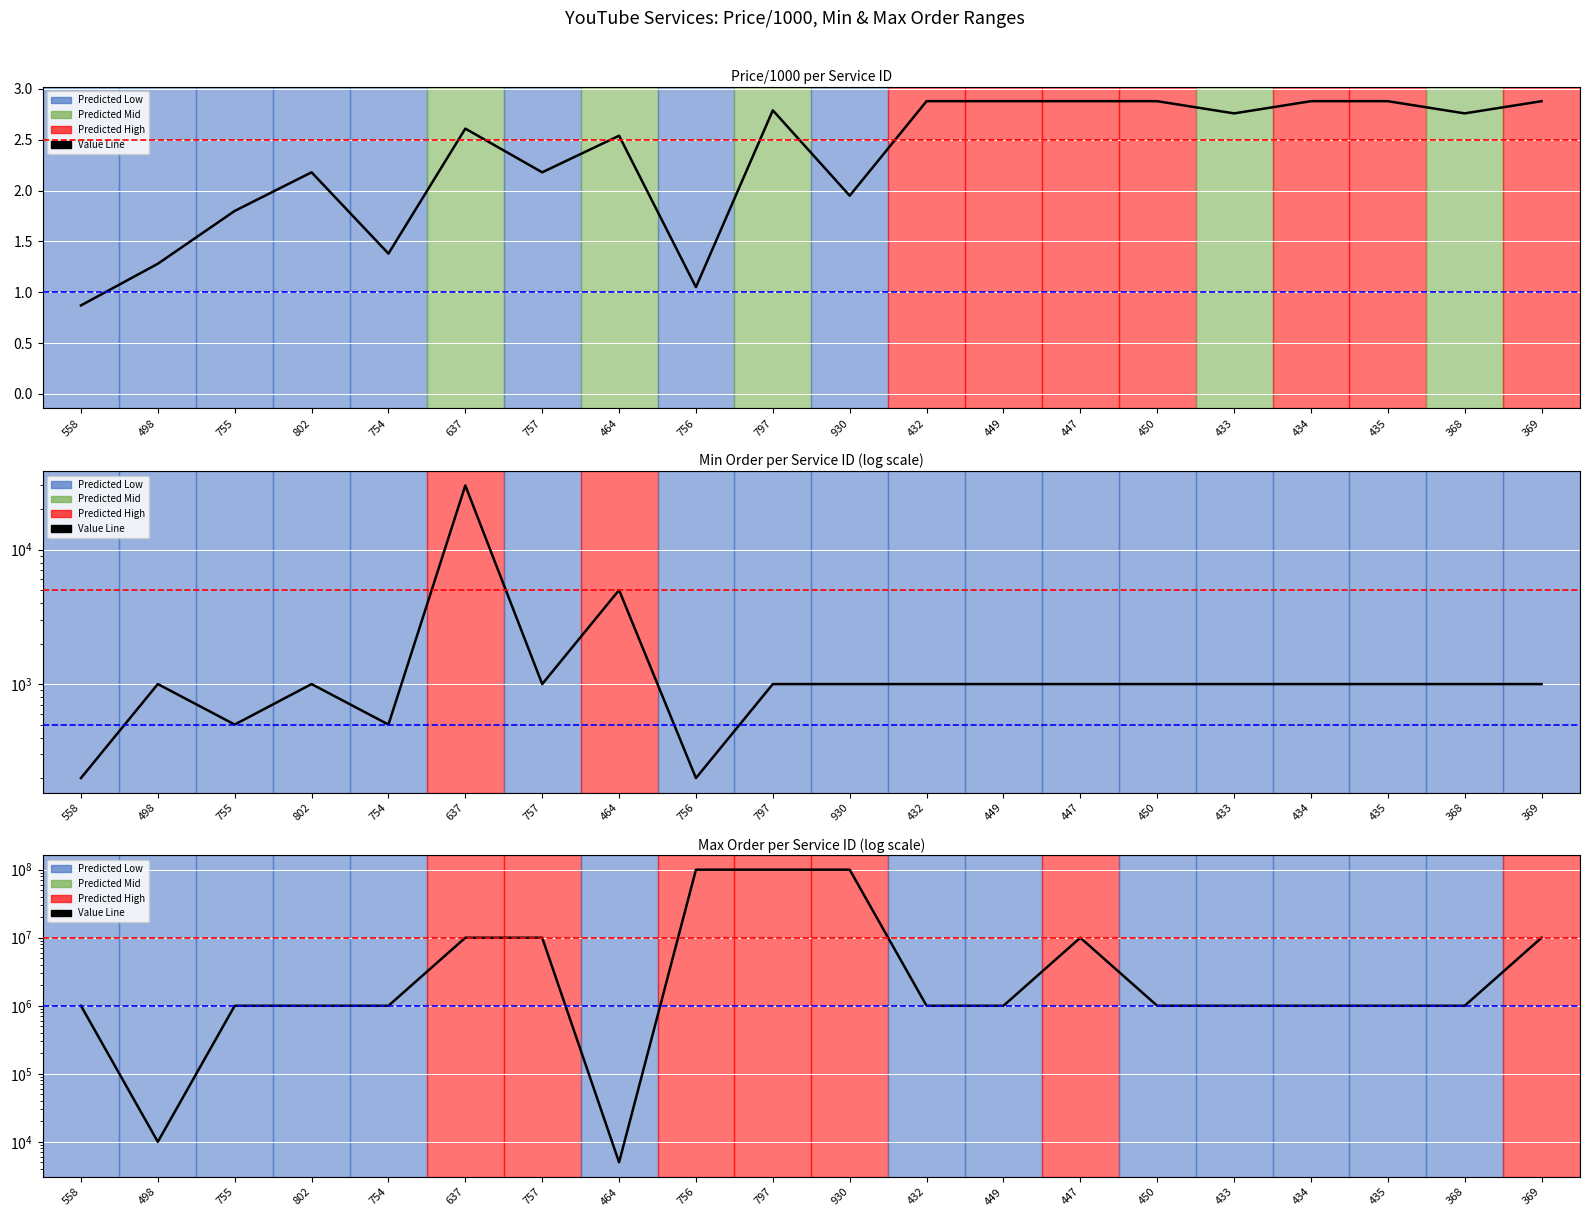

What position from the right is 930?

10